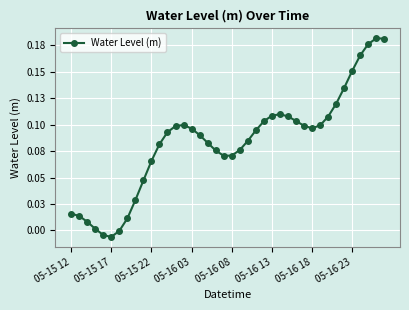

True or false: there are more than 2 points higher than both neighbors.

True